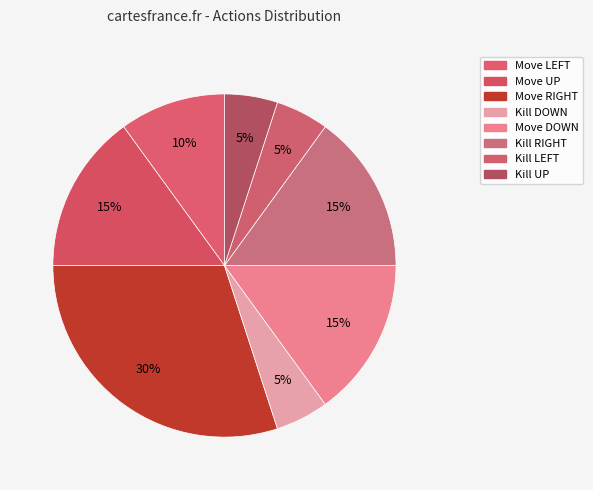

Count the number of slices in the pie.

8